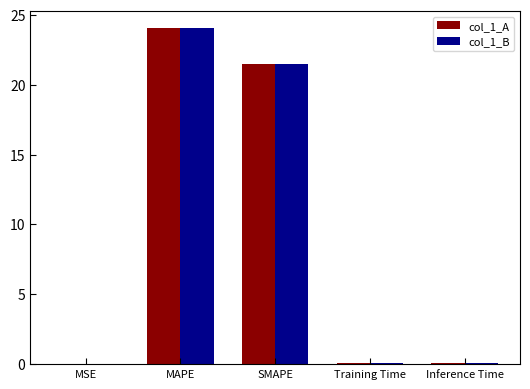

What is the greatest value displayed?

24.1